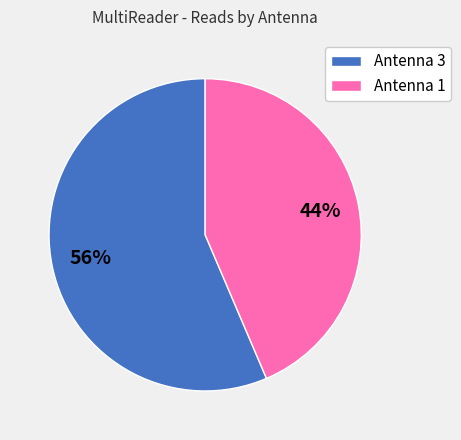

To the nearest percent, what is the combined percentage of Antenna 3 and Antenna 1?

100%